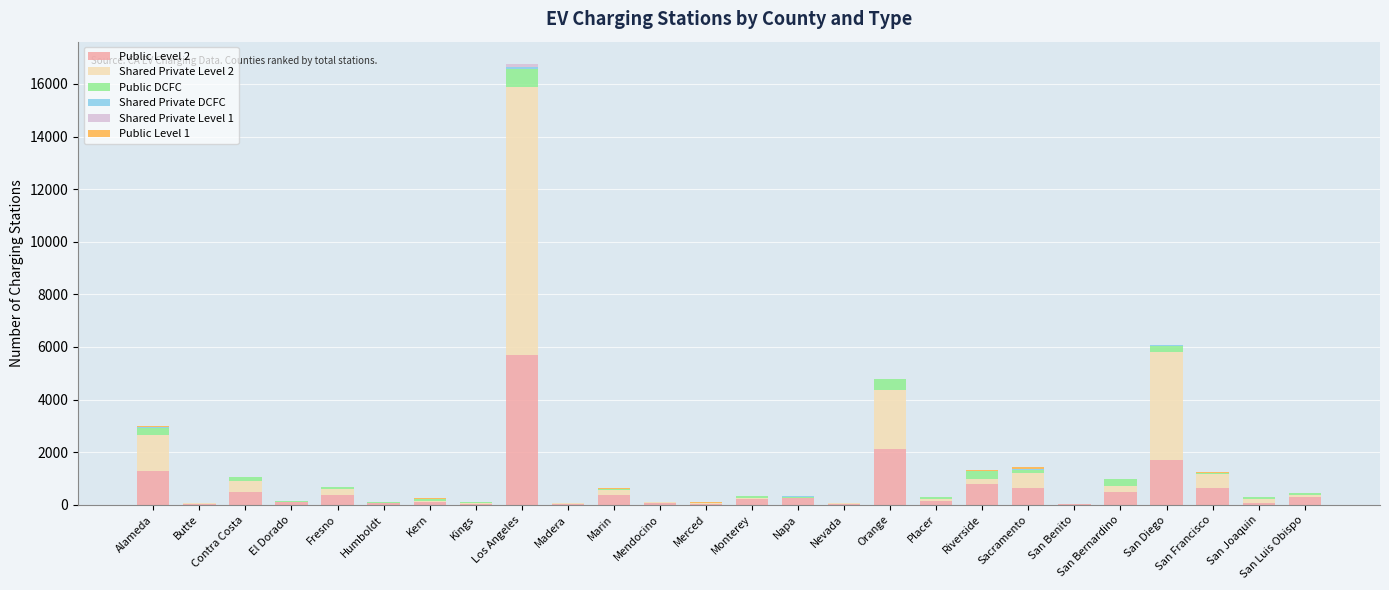

At which category is the sum across all series the highest?

Los Angeles